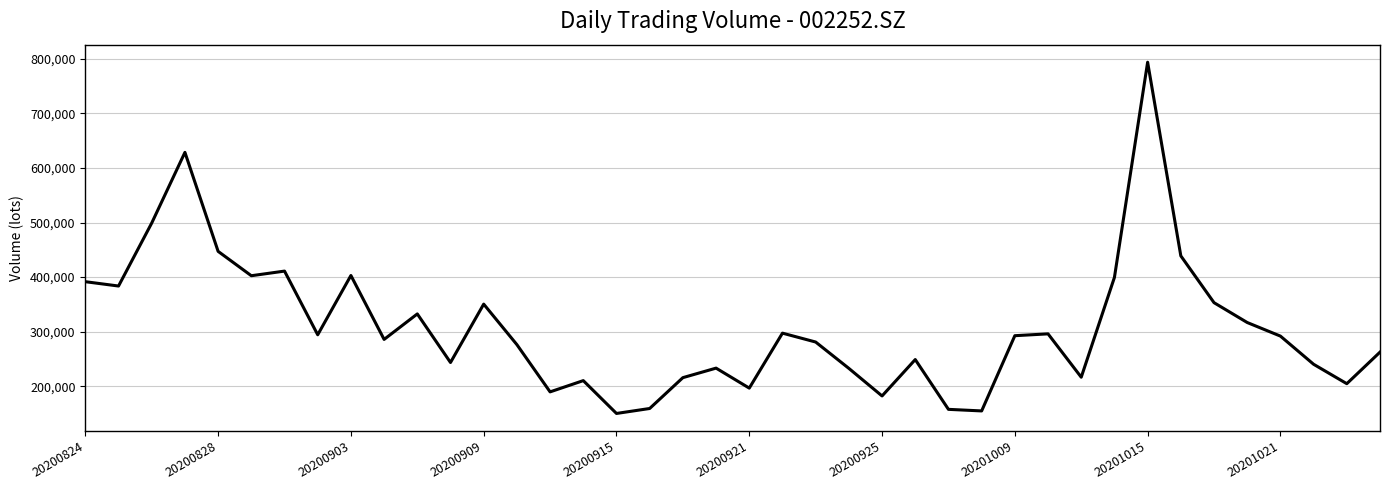

Does the chart display data point markers on the line(s)?

No